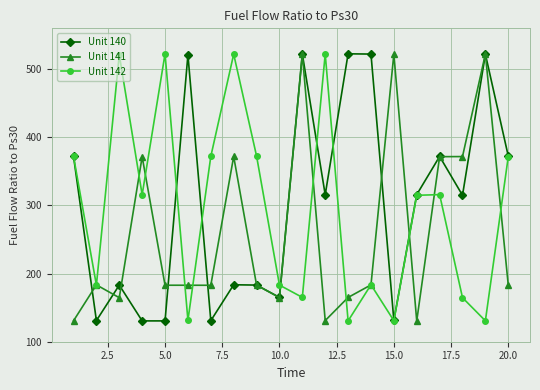

What is the value of the Unit 142 point at the 14th from the left?

183.6